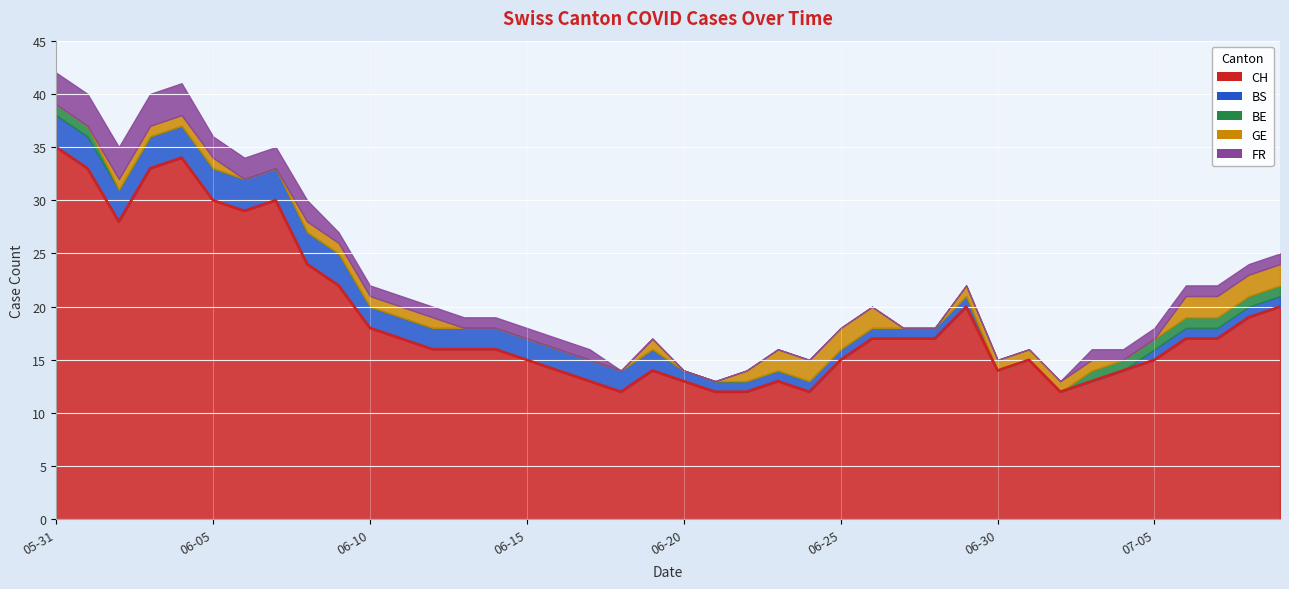

What is the average value of the CH series?

19